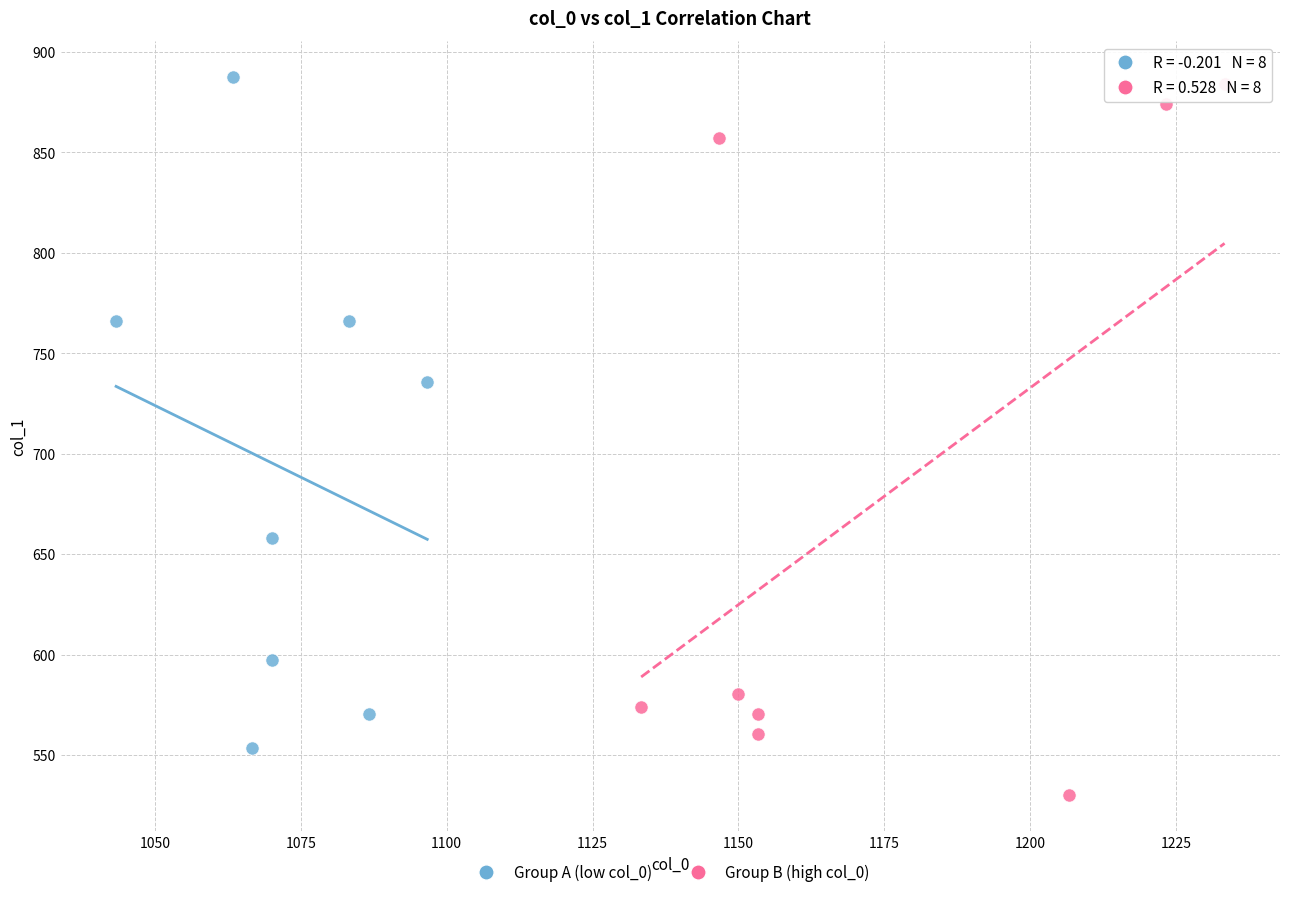

Which series has the widest spread of Y values?

Group B (high col_0)